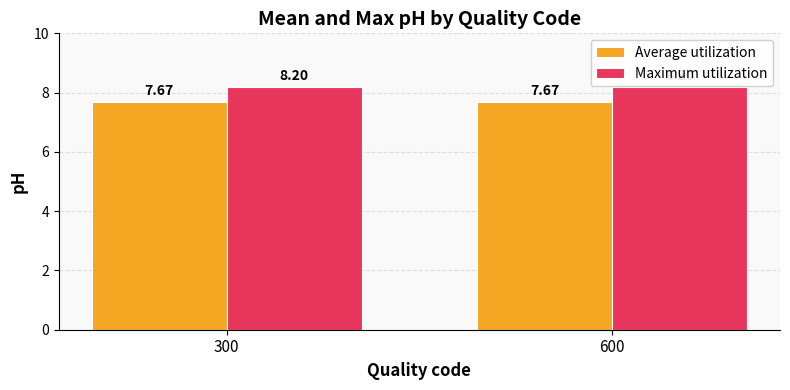

At how many categories does at least one series exceed 7?

2